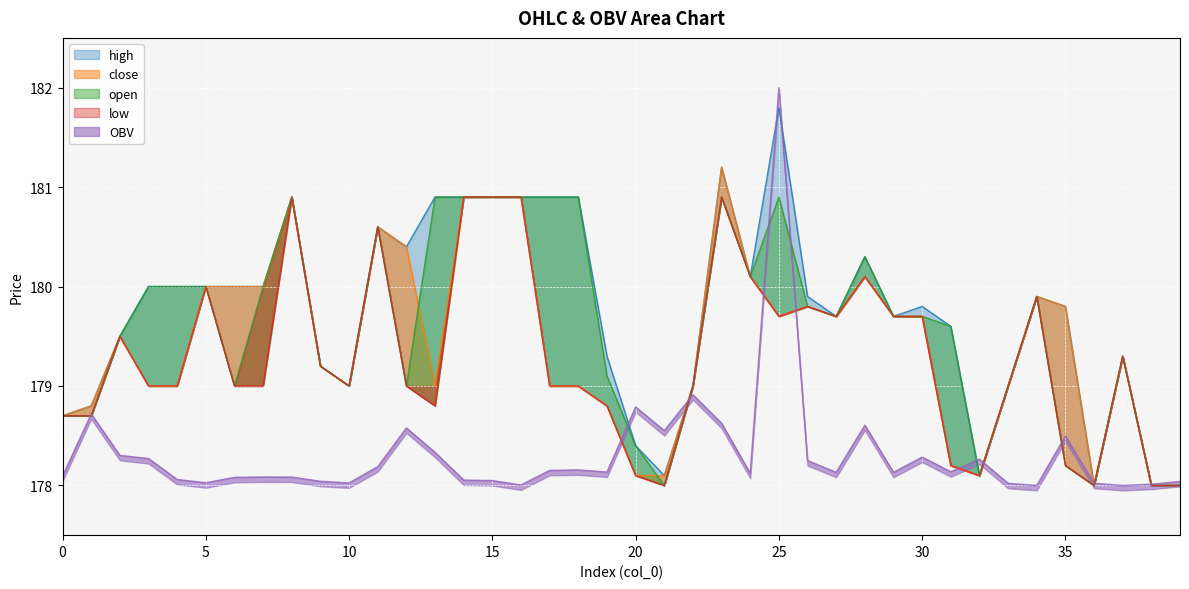

How many distinct data groups are displayed?

5